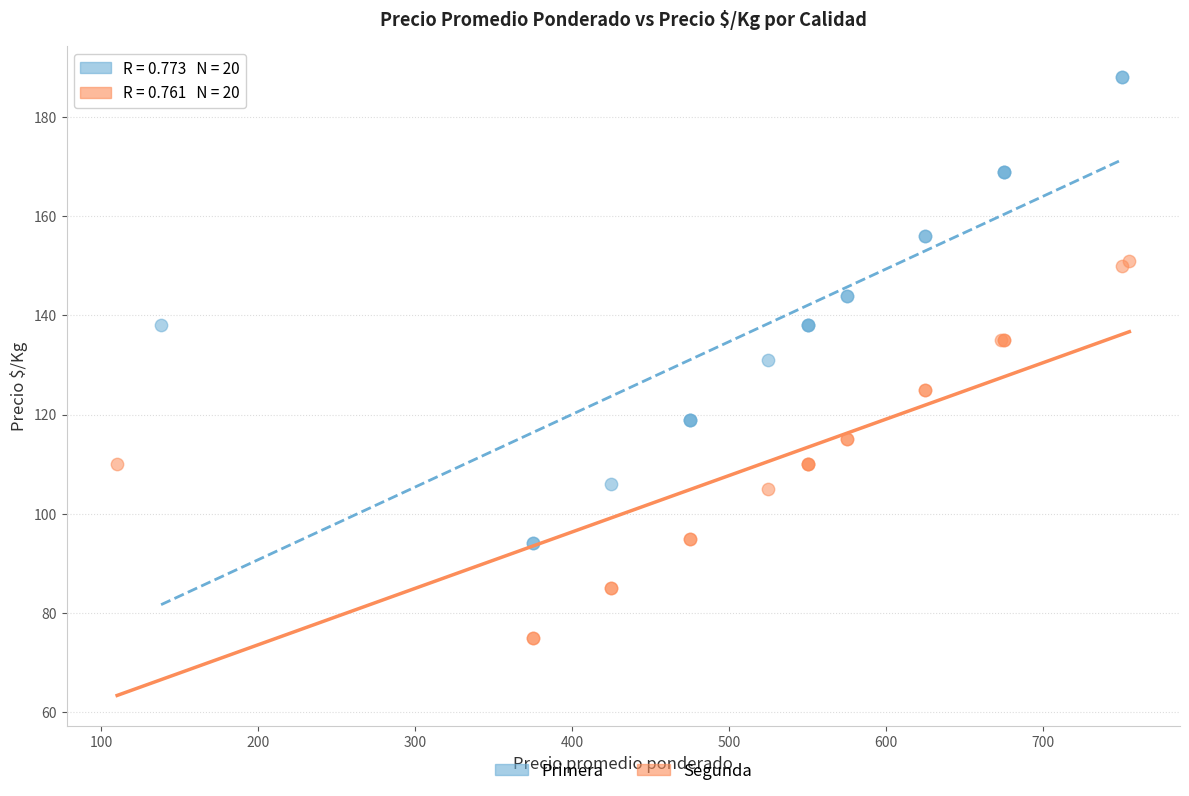

Which series reaches the minimum Y coordinate?

Segunda